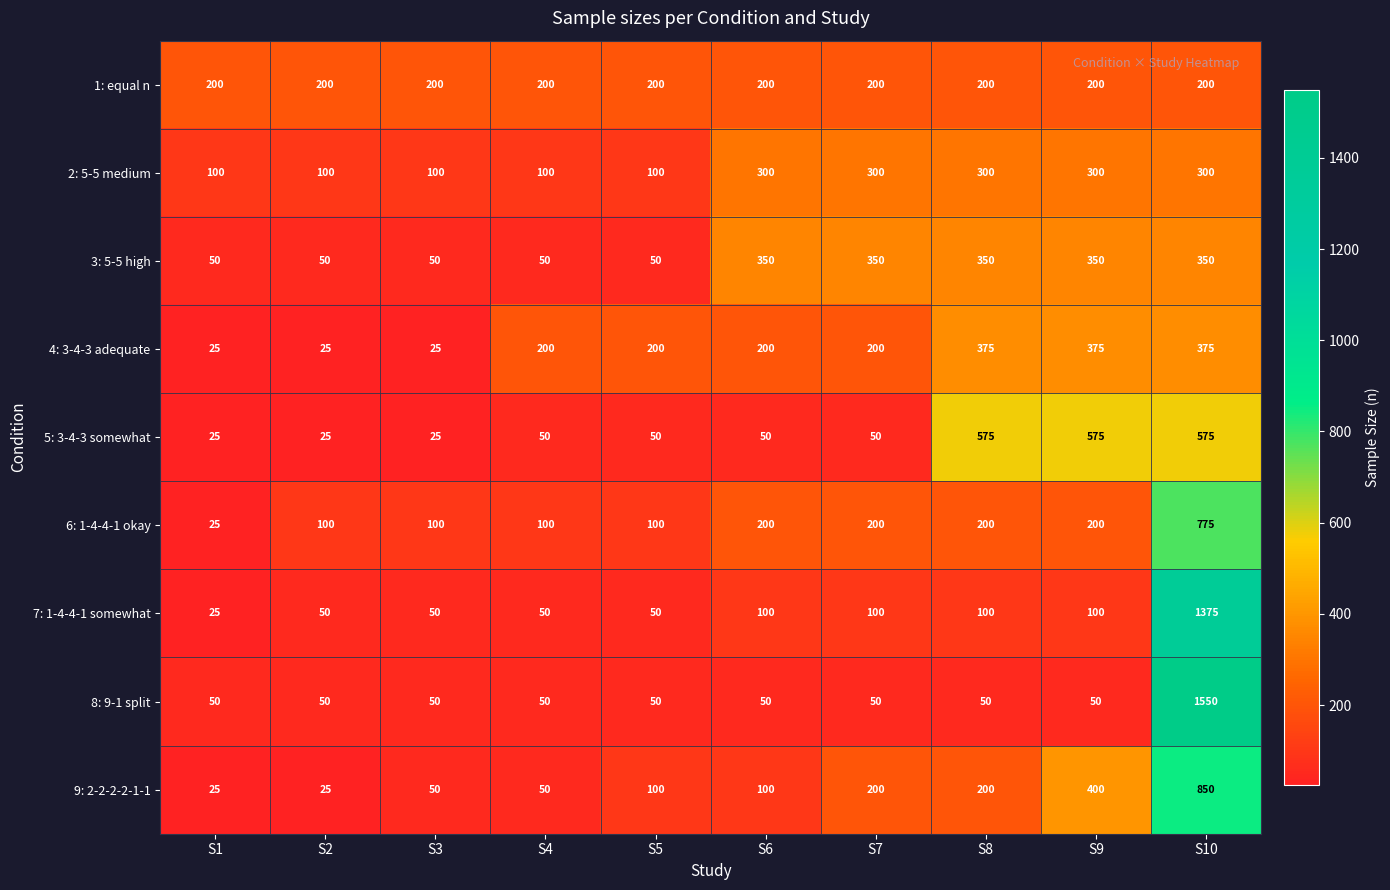

List the series in order of their peak value, lowest first.

1: equal n, 2: 5-5 medium, 3: 5-5 high, 4: 3-4-3 adequate, 5: 3-4-3 somewhat, 6: 1-4-4-1 okay, 9: 2-2-2-2-1-1, 7: 1-4-4-1 somewhat, 8: 9-1 split